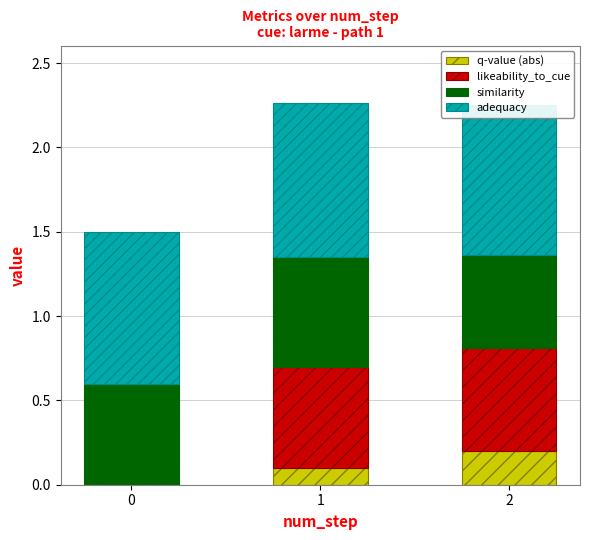

What is the total value across all series at 0?

1.5